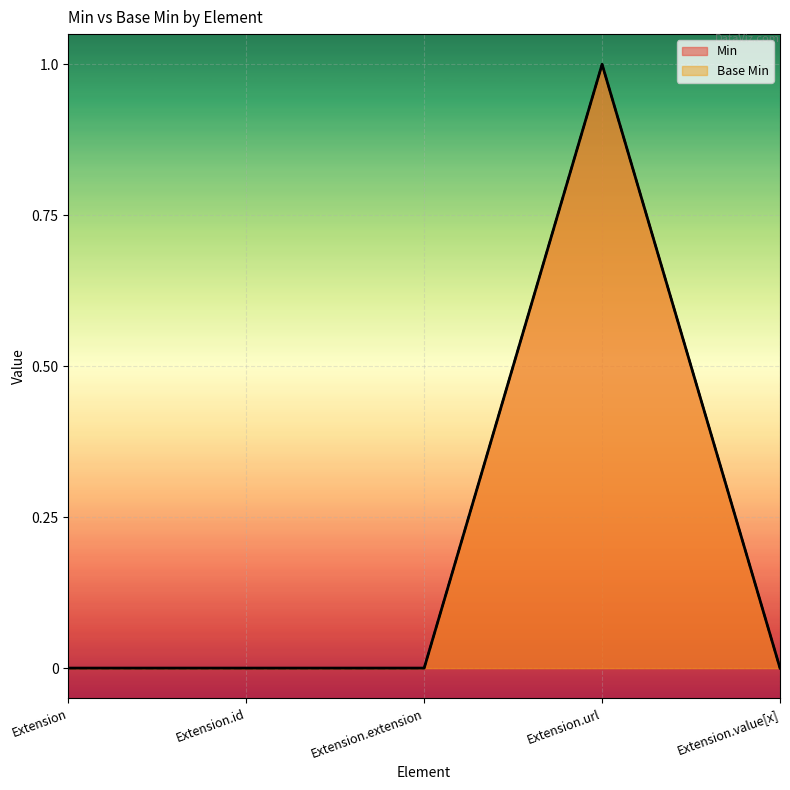

Which label corresponds to the smallest value in the chart?

Extension